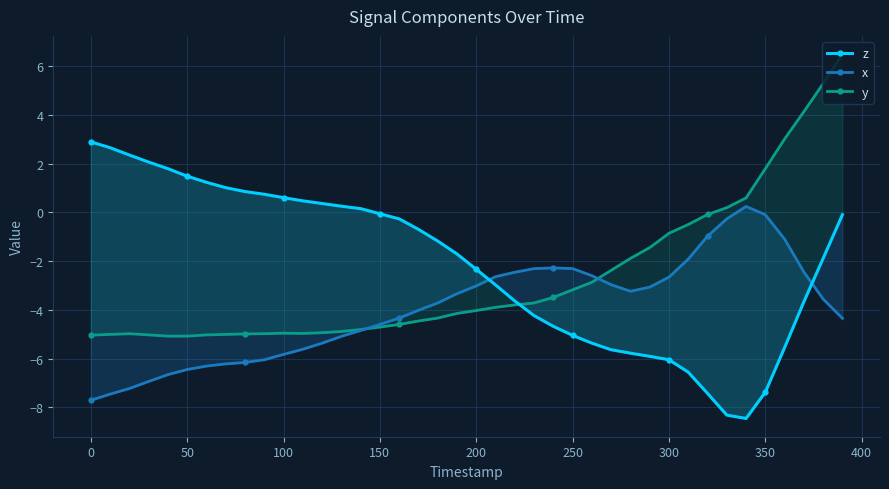

Rank the series by their average value, from highest to lowest.

z, y, x